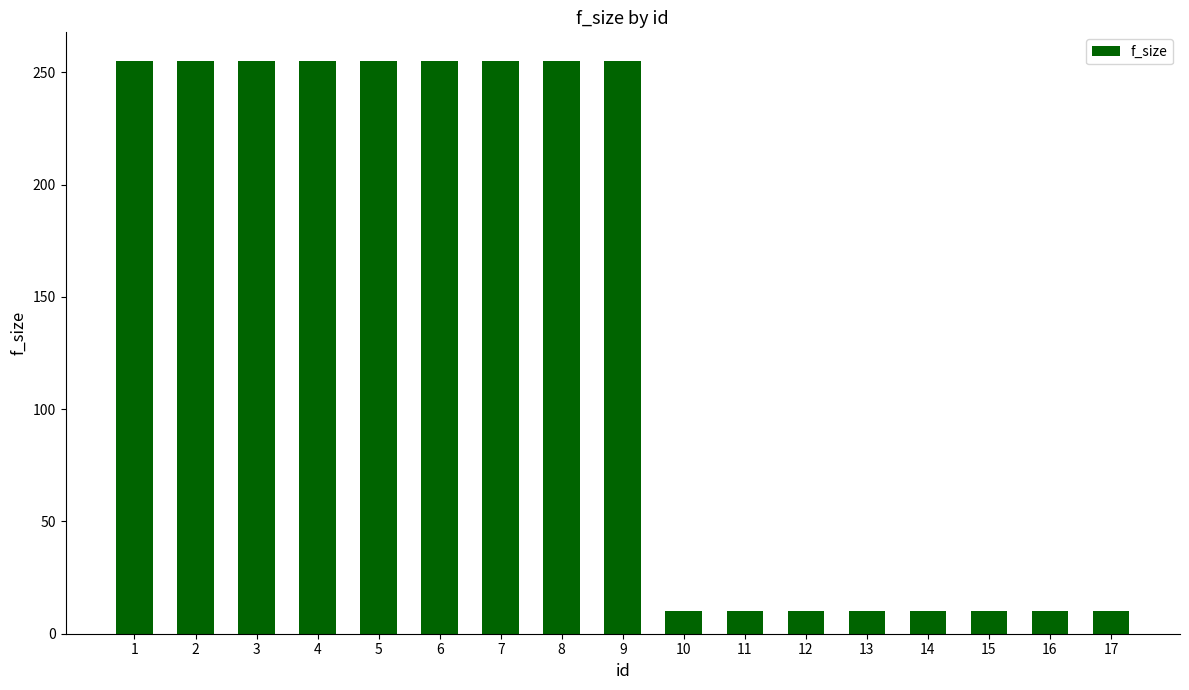

Reading left to right, what are all the values shown in this chart?

255	255	255	255	255	255	255	255	255	10	10	10	10	10	10	10	10